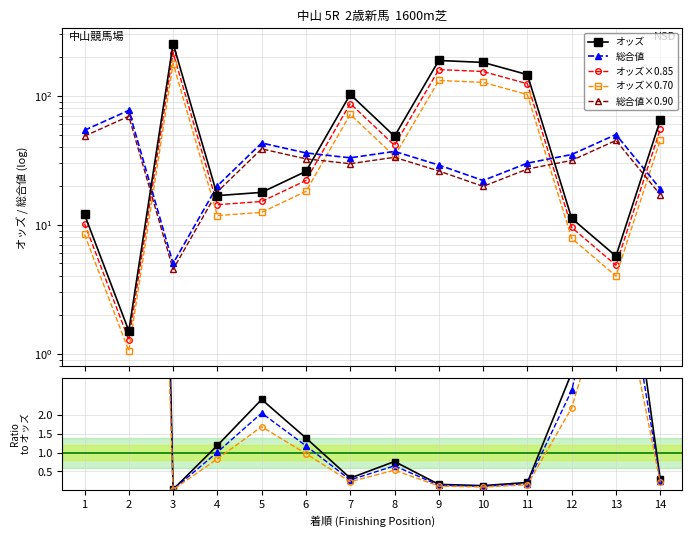

At which category is the sum across all series the highest?

3